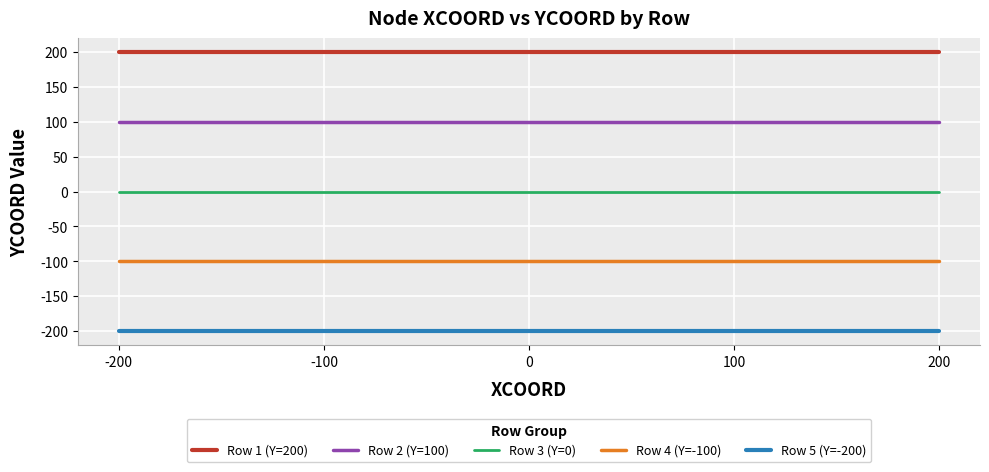

The value of Row 5 (Y=-200) at -200 is -321. True or false?

False